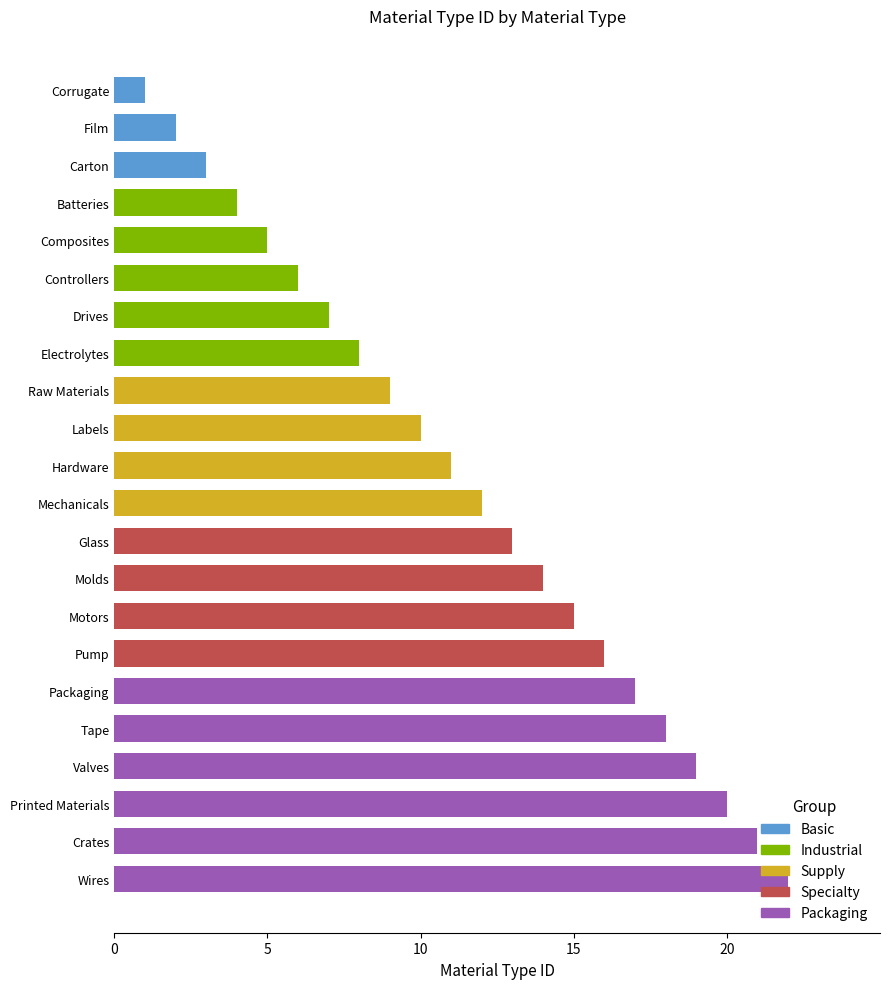

Approximately how many times larger is the value at Packaging compared to Hardware?

1.5